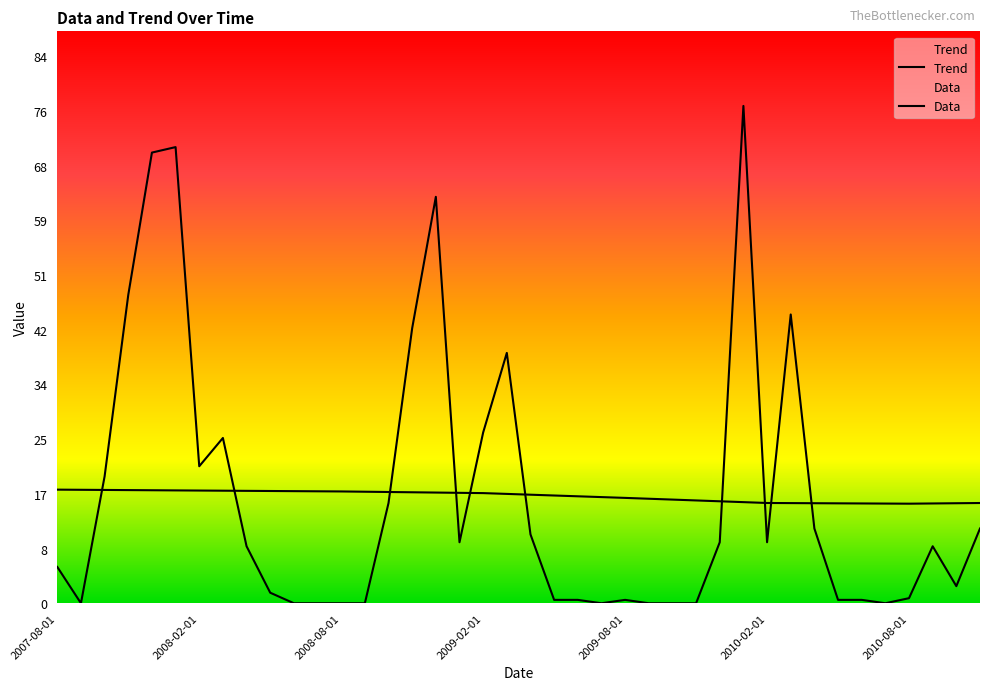

What are all the series names shown in the legend?

Trend, Data